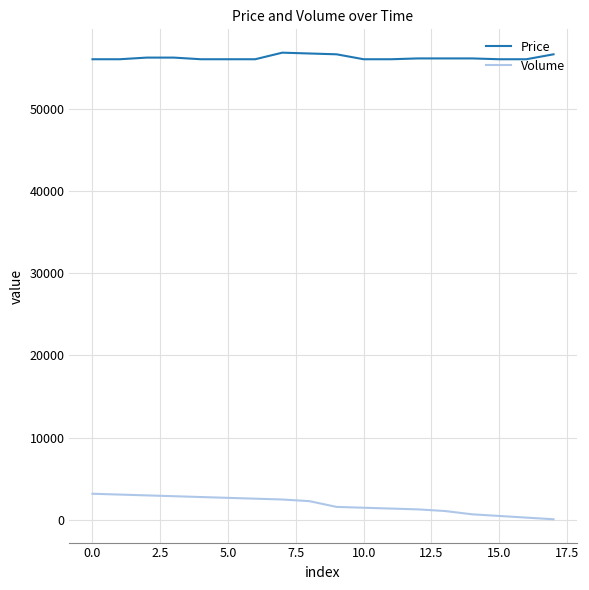

What is the average value of the Volume series?

1867